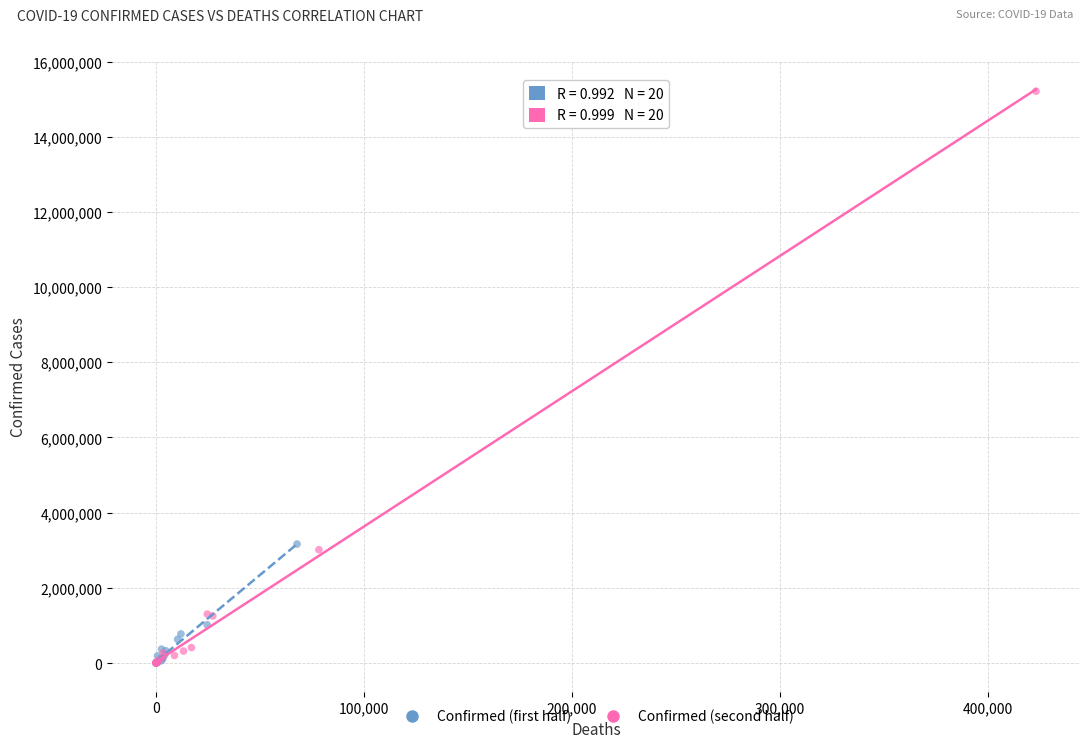

Which series has the widest spread of Y values?

Confirmed (second half)